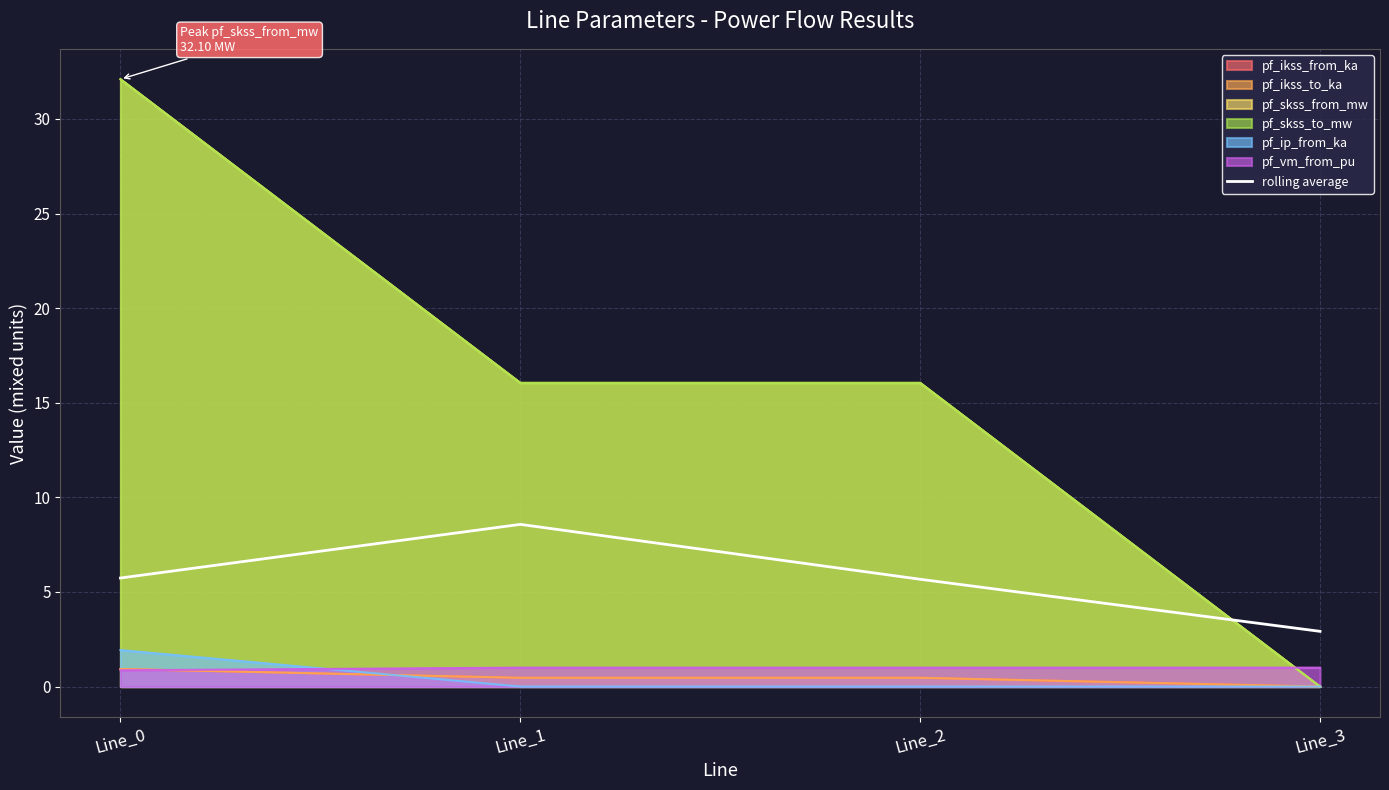

What is the difference between the values at Line_2 and Line_0?

0.1